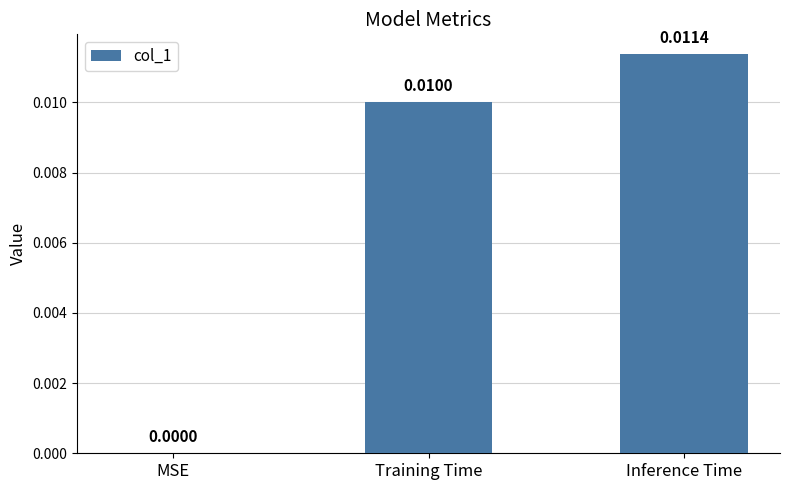

Where is the data nearest to the value 0?

MSE